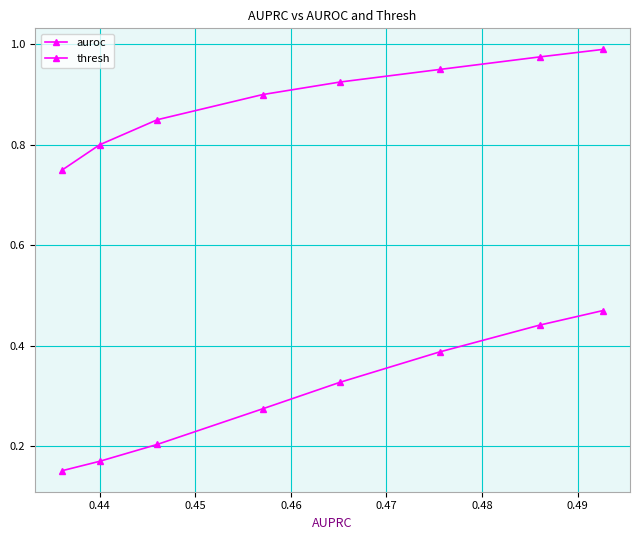

How many auroc values are between 0 and 1?

8